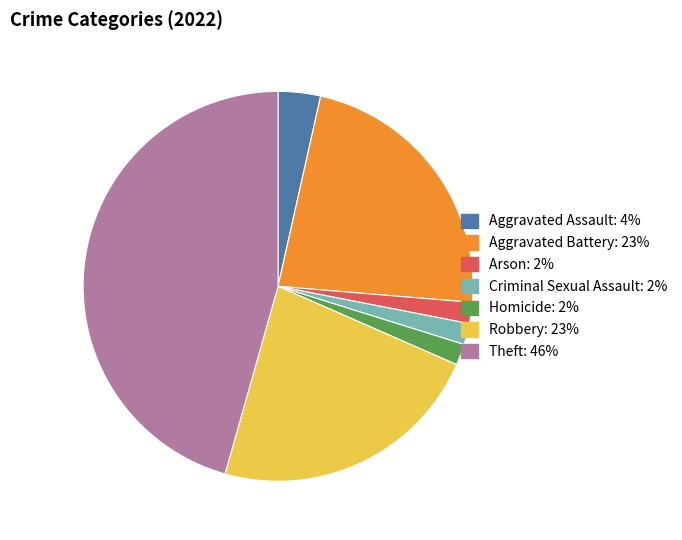

Does Theft represent more than half of the total?

No